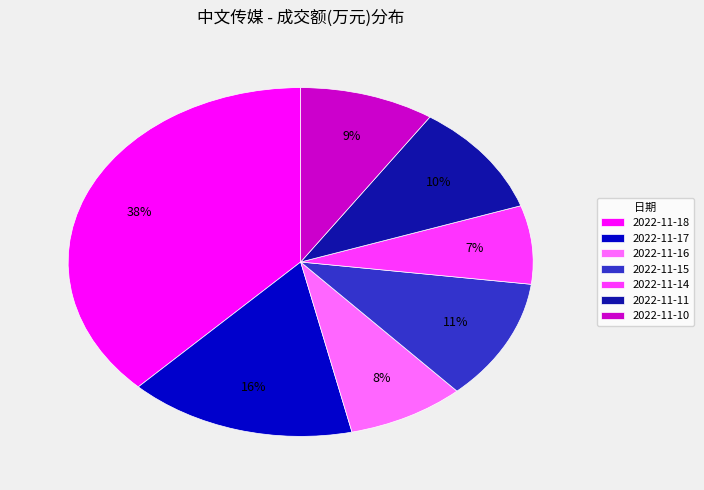

True or false: 2022-11-17 accounts for 1% of the total.

False